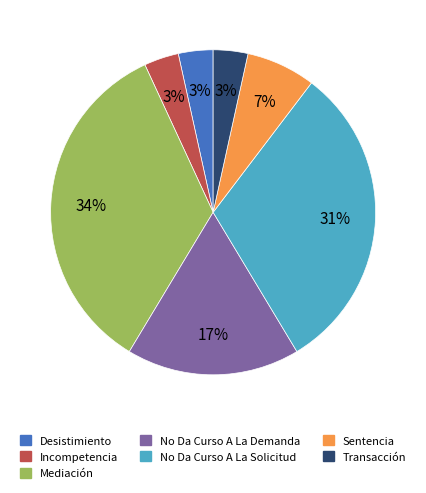

Between No Da Curso A La Solicitud and No Da Curso A La Demanda, which is larger?

No Da Curso A La Solicitud